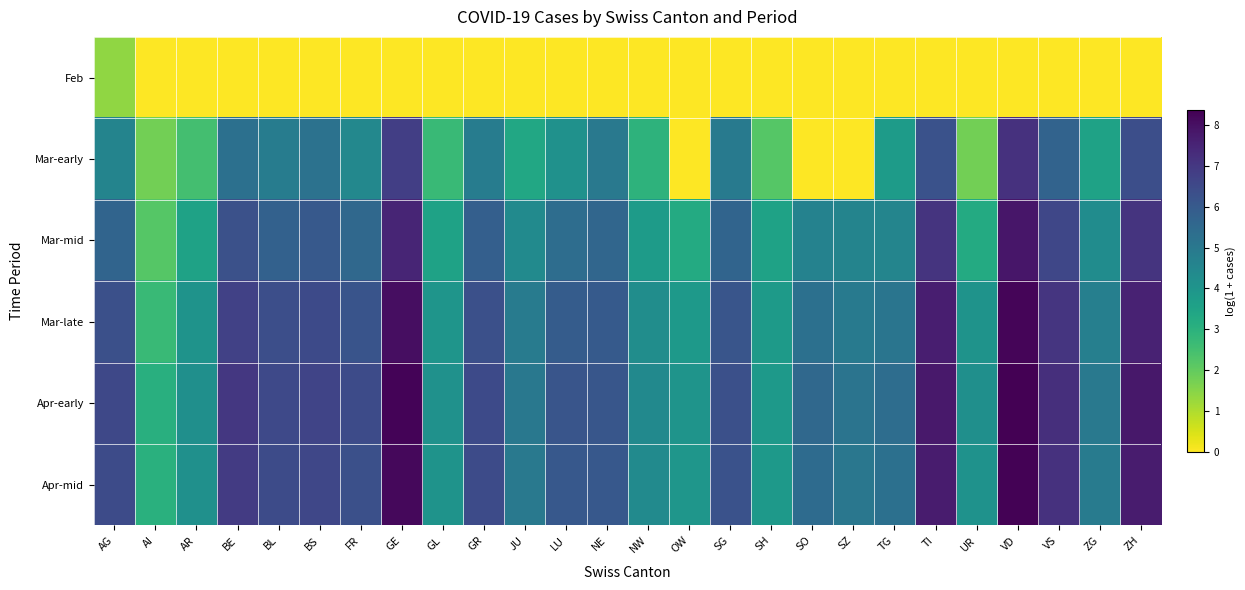

Reading left to right, transcribe all the data shown in this chart.

Feb: AG=1.4	AI=0.0	AR=0.0	BE=0.0	BL=0.0	BS=0.0	FR=0.0	GE=0.0	GL=0.0	GR=0.0	JU=0.0	LU=0.0	NE=0.0	NW=0.0	OW=0.0	SG=0.0	SH=0.0	SO=0.0	SZ=0.0	TG=0.0	TI=0.0	UR=0.0	VD=0.0	VS=0.0	ZG=0.0	ZH=0.0
Mar-early: AG=4.6	AI=1.8	AR=2.5	BE=5.3	BL=4.8	BS=5.2	FR=4.5	GE=6.8	GL=2.7	GR=4.9	JU=3.3	LU=4.1	NE=5.0	NW=2.9	OW=0.0	SG=4.9	SH=2.2	SO=0.0	SZ=0.0	TG=3.8	TI=6.2	UR=1.8	VD=7.2	VS=5.7	ZG=3.5	ZH=6.3
Mar-mid: AG=5.6	AI=2.2	AR=3.5	BE=6.3	BL=5.8	BS=6.0	FR=5.5	GE=7.5	GL=3.5	GR=5.8	JU=4.3	LU=5.4	NE=5.6	NW=3.8	OW=3.3	SG=5.7	SH=3.6	SO=4.7	SZ=4.6	TG=4.5	TI=7.1	UR=3.3	VD=7.8	VS=6.6	ZG=4.3	ZH=7.1
Mar-late: AG=6.3	AI=2.7	AR=4.1	BE=6.8	BL=6.4	BS=6.5	FR=6.2	GE=8.0	GL=4.0	GR=6.3	JU=4.9	LU=5.9	NE=6.0	NW=4.3	OW=3.9	SG=6.2	SH=3.8	SO=5.3	SZ=4.9	TG=5.1	TI=7.6	UR=4.1	VD=8.2	VS=7.1	ZG=4.7	ZH=7.6
Apr-early: AG=6.6	AI=3.1	AR=4.2	BE=7.0	BL=6.5	BS=6.6	FR=6.5	GE=8.3	GL=4.1	GR=6.5	JU=5.0	LU=6.1	NE=6.1	NW=4.4	OW=4.0	SG=6.3	SH=3.9	SO=5.5	SZ=5.1	TG=5.4	TI=7.8	UR=4.2	VD=8.4	VS=7.2	ZG=5.0	ZH=7.8
Apr-mid: AG=6.4	AI=3.0	AR=4.2	BE=6.9	BL=6.4	BS=6.6	FR=6.3	GE=8.2	GL=4.1	GR=6.4	JU=5.0	LU=6.1	NE=6.1	NW=4.3	OW=4.0	SG=6.2	SH=3.9	SO=5.4	SZ=5.0	TG=5.3	TI=7.7	UR=4.1	VD=8.3	VS=7.2	ZG=4.9	ZH=7.7